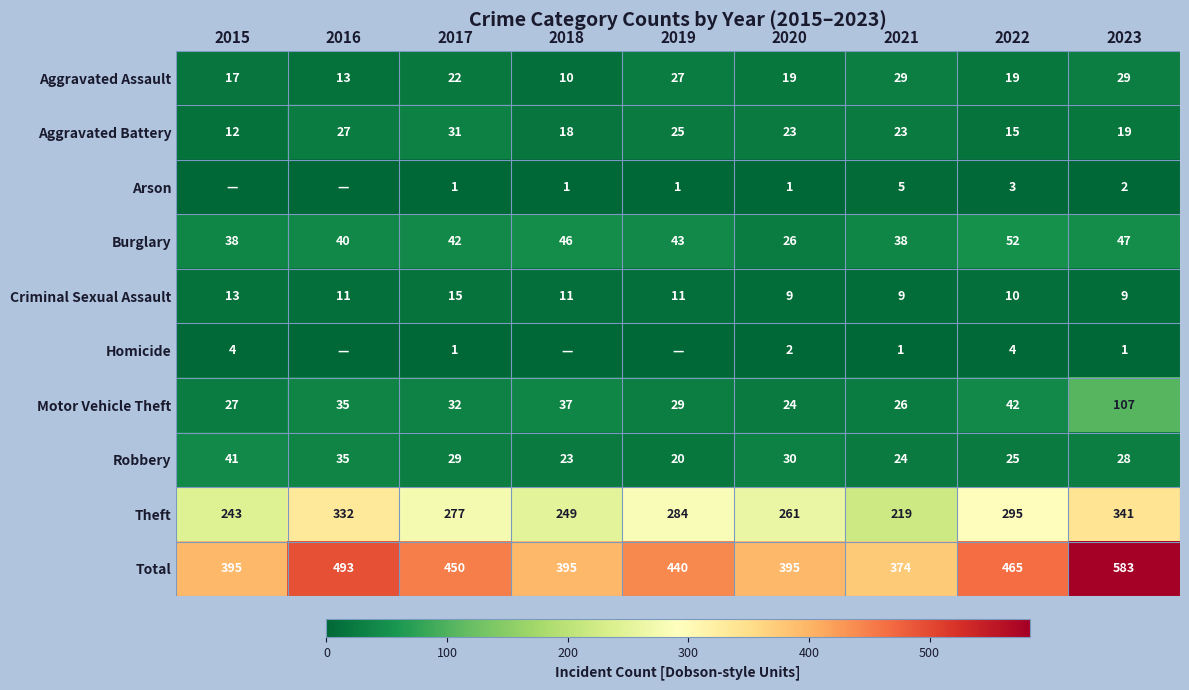

The Criminal Sexual Assault series shows 15 at 2017. True or false?

True